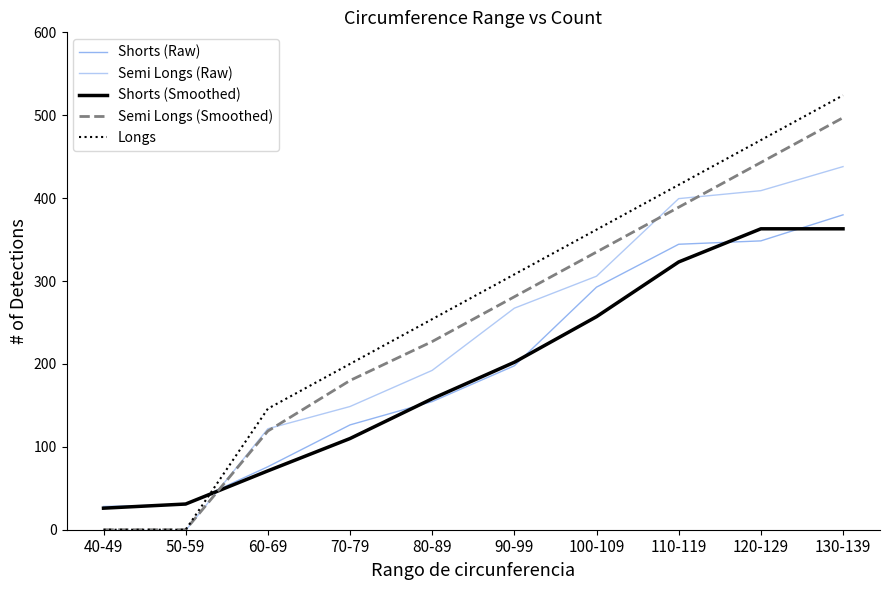

Rank the series at 50-59 from highest to lowest value.

Shorts (Smoothed), Shorts (Raw), Semi Longs (Smoothed), Longs, Semi Longs (Raw)